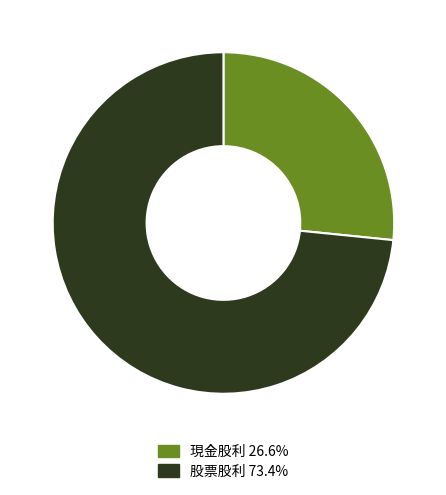

Which slice represents more than half of the pie?

股票股利